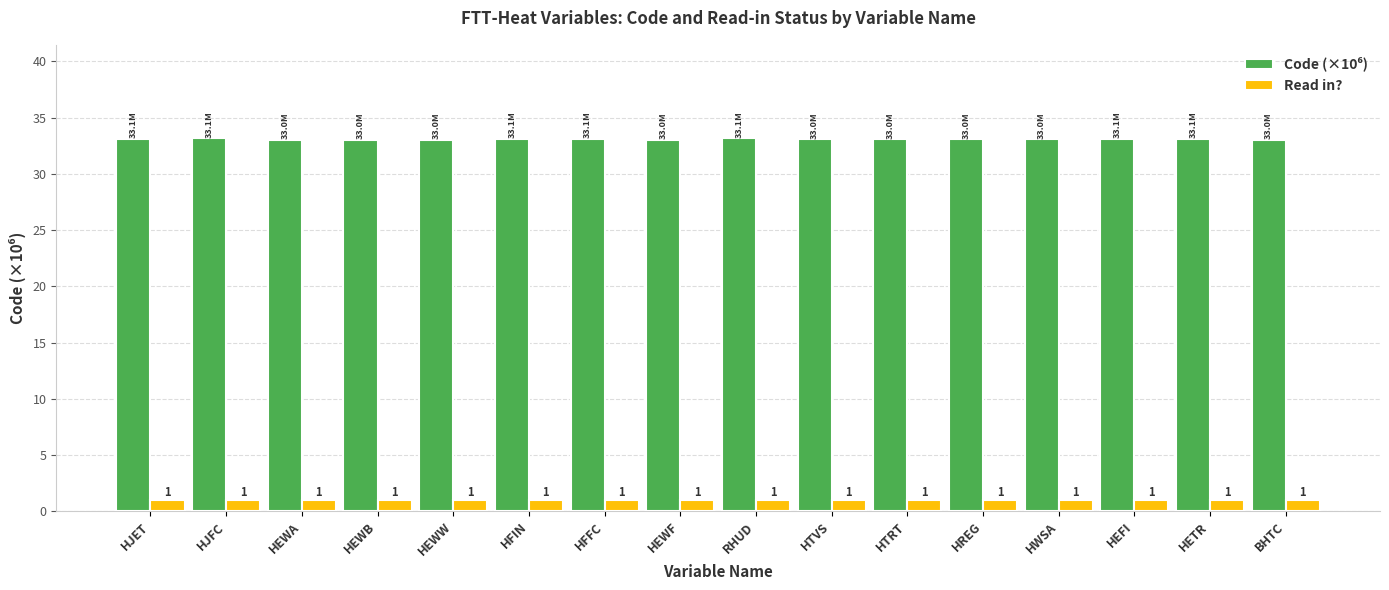

Read the Read in? value at HEWB.

1.0